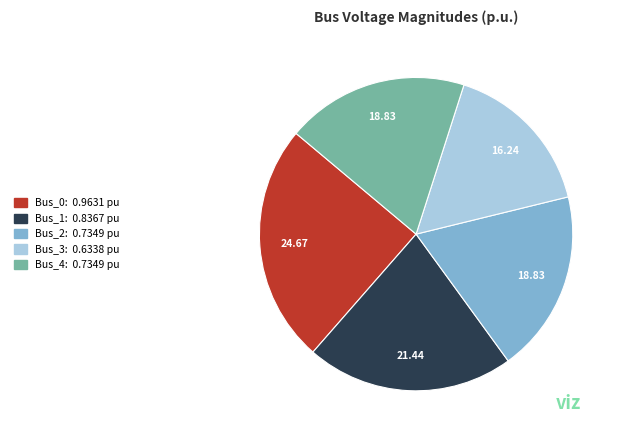

Does Bus_1 represent more than half of the total?

No